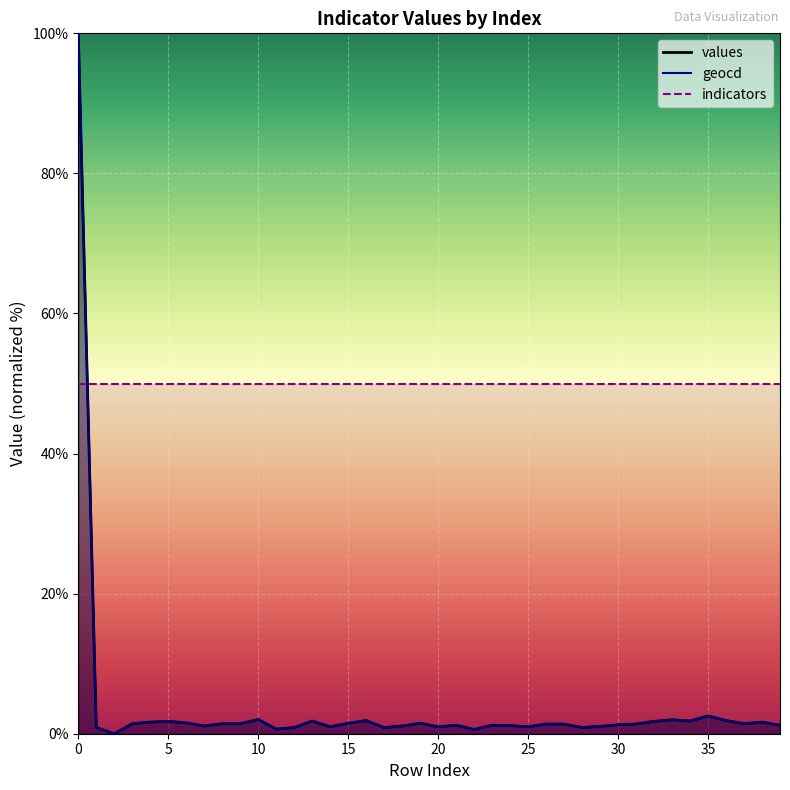

What is the average value of the values series?

3.8